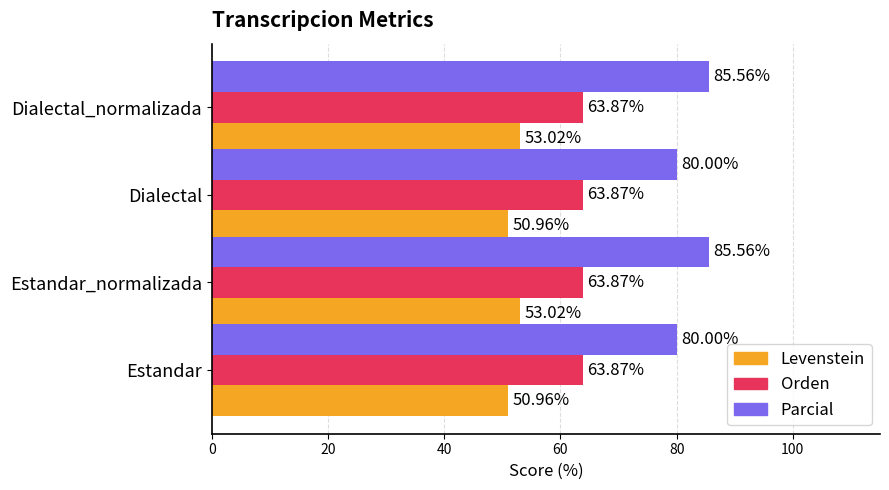

Rank the series by their average value, from highest to lowest.

Parcial, Orden, Levenstein